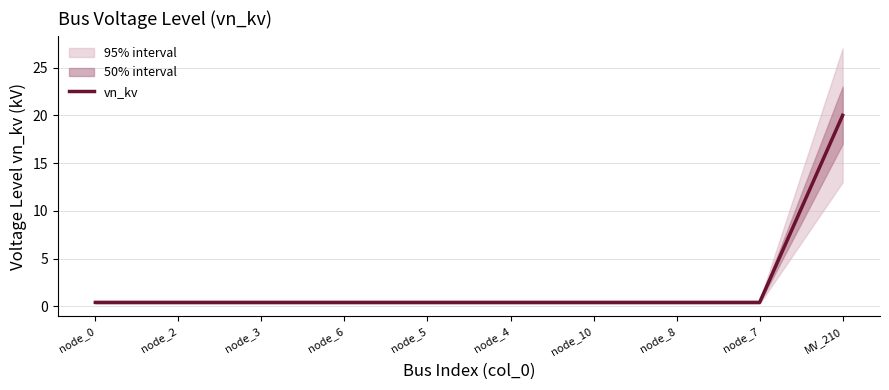

Which category has the lowest value across all series?

node_0